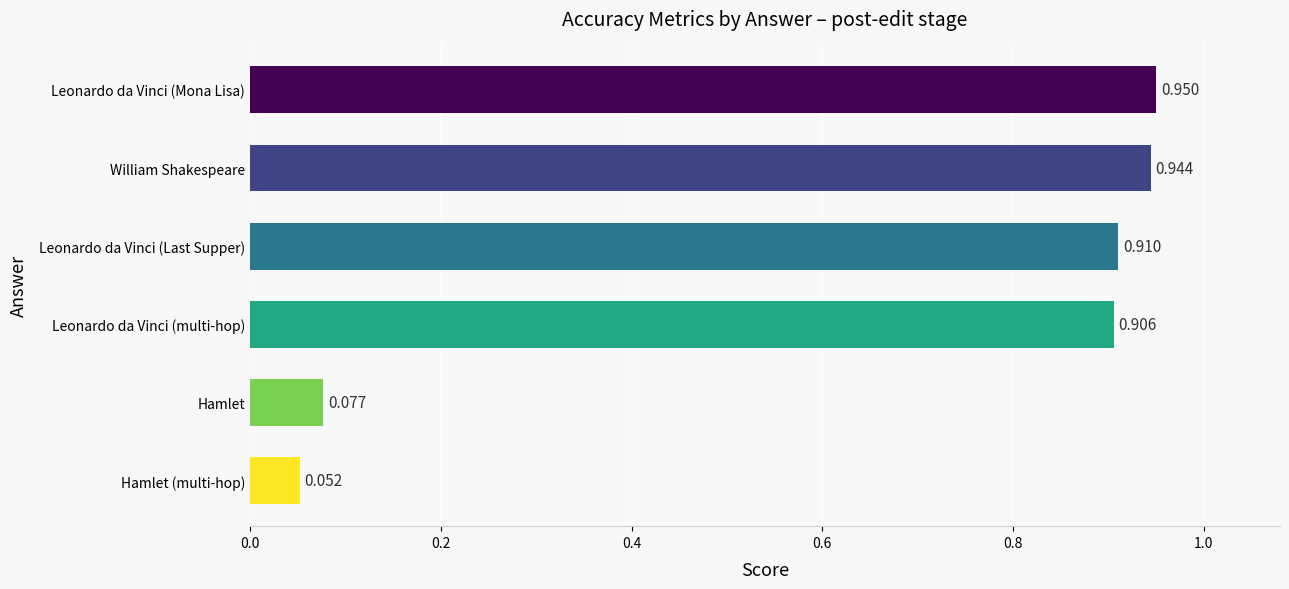

What is the sum of all values?

3.8